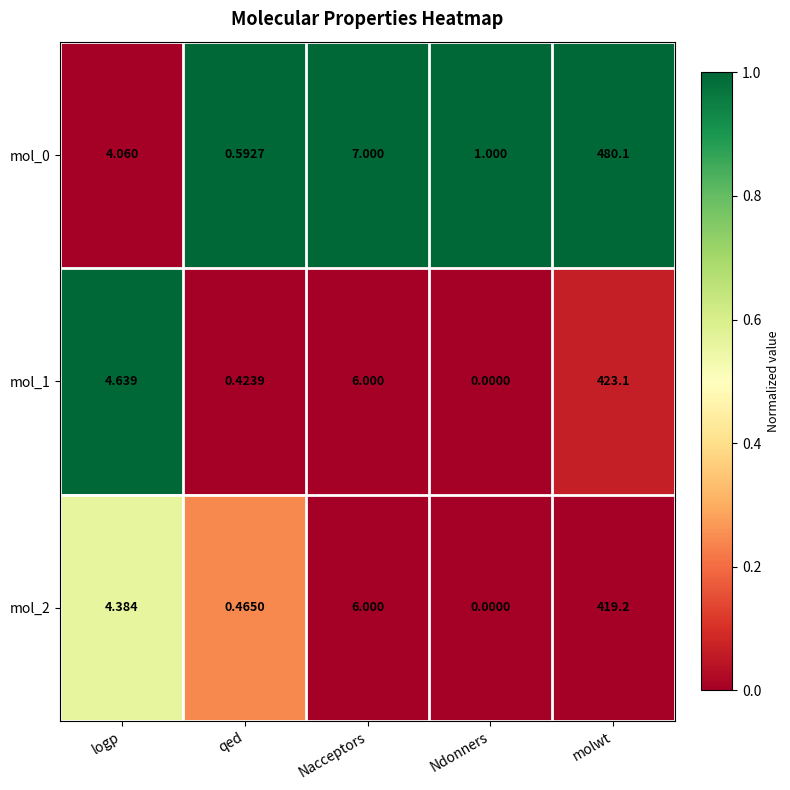

Where is mol_0 nearest to the value 240?

Nacceptors